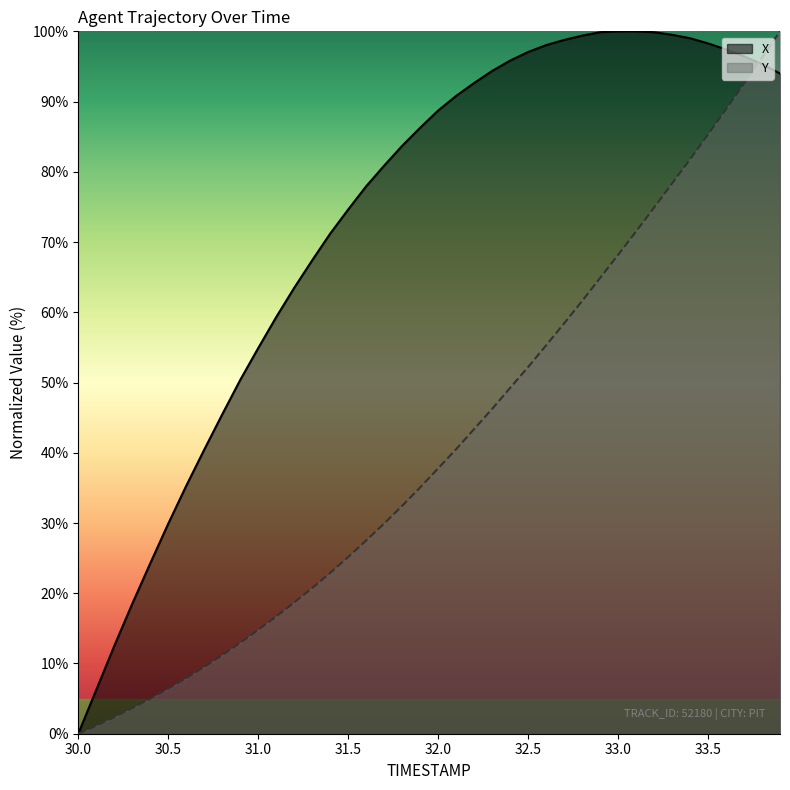

Which series has the largest total across all categories?

X